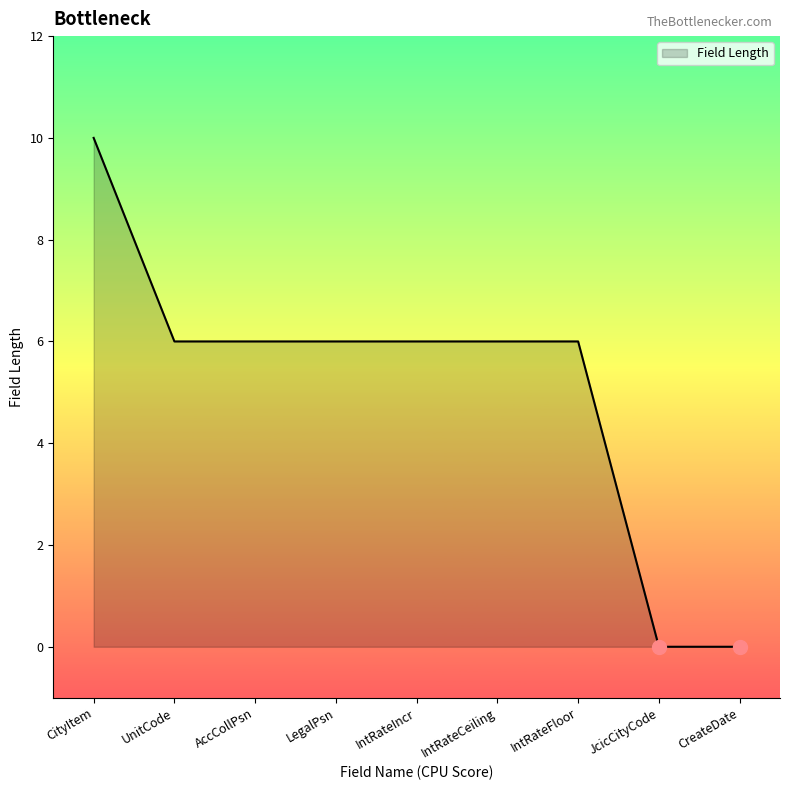

What is the maximum value shown in the chart?

10